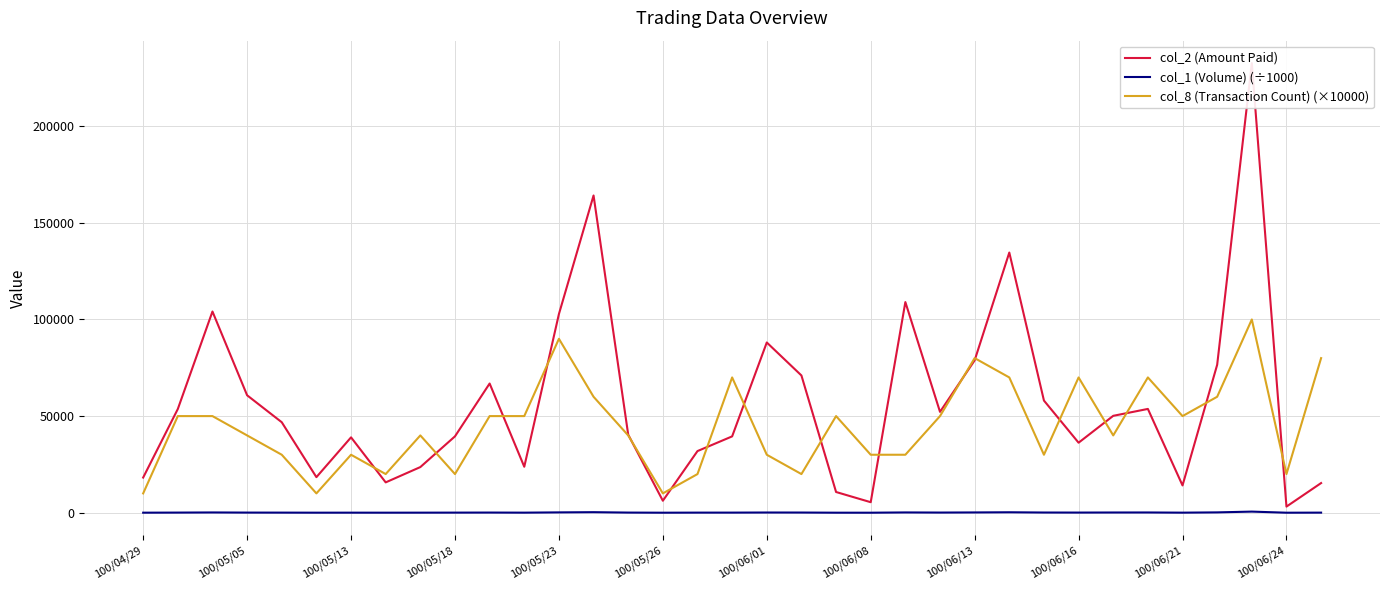

True or false: col_1 (Volume) (÷1000) and col_8 (Transaction Count) (×10000) intersect in this chart.

False